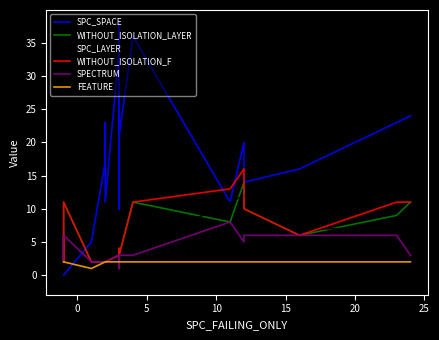

Which series has the largest range (max minus min)?

SPC_SPACE